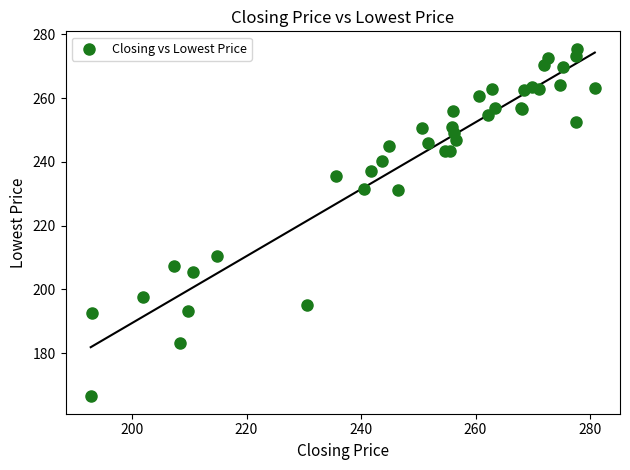

What Y value in the scatter plot is closest to 220?

210.6